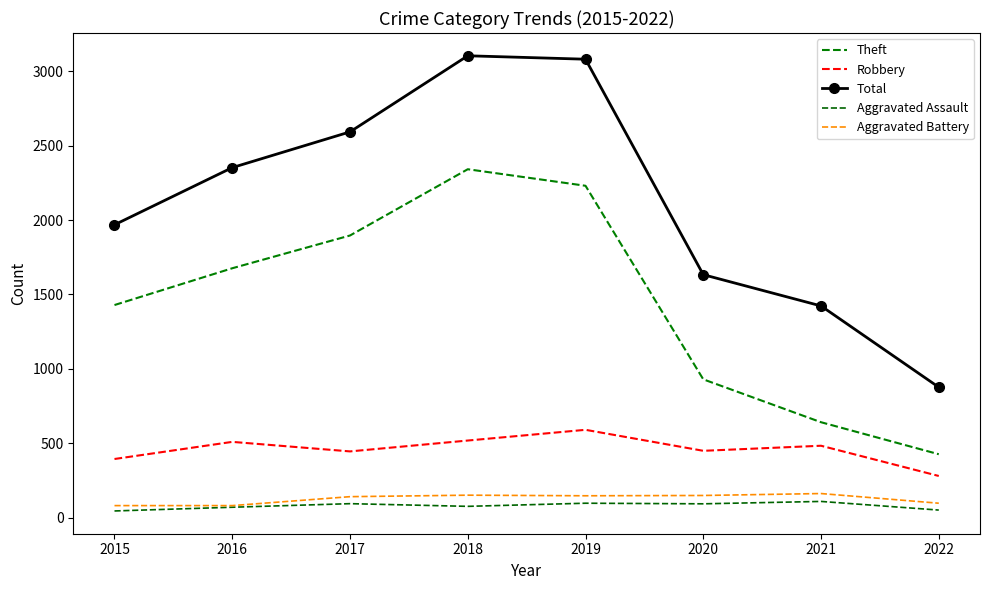

What are all the series names shown in the legend?

Theft, Robbery, Total, Aggravated Assault, Aggravated Battery